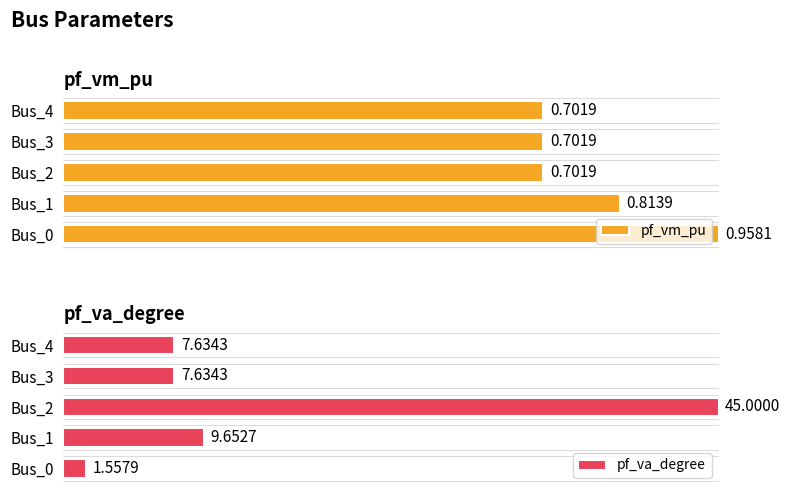

Reading left to right, extract all data points from this chart.

pf_vm_pu: 100.0	85.0	73.3	73.3	73.3
pf_va_degree: 3.5	21.5	100.0	17.0	17.0